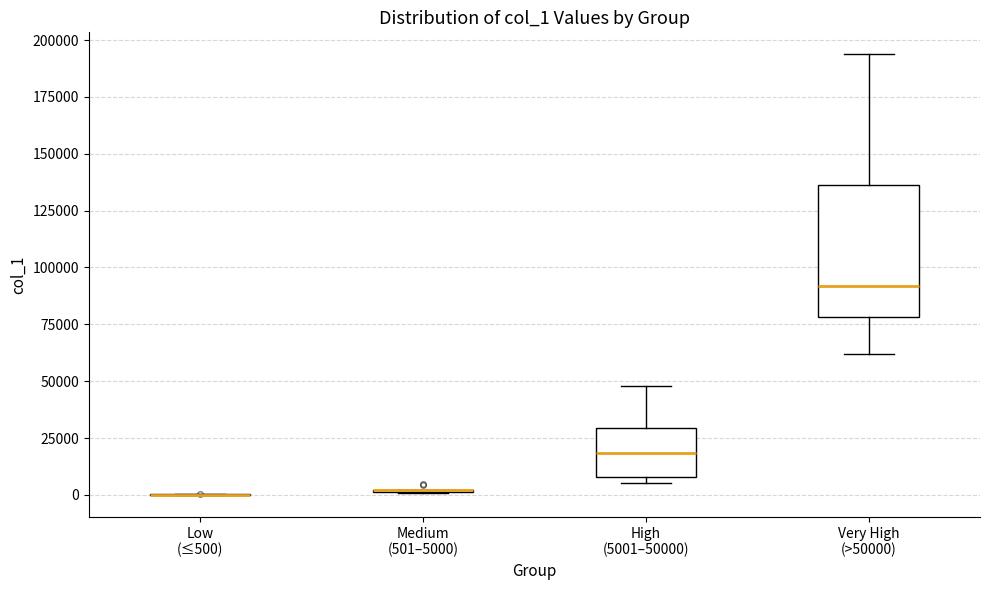

Reading left to right, read every box against the y-axis: the position of its median line, the range the box covers, and the ends of its whiskers. The values are not printed on the chart, so give them approximately, as read against the axis.

Low (≤500): box collapsed to a line at 0, whiskers 0 to 0
Medium (501–5000): box collapsed to a line at 0, whiskers 0 to 0
High (5001–50000): median 20000, box 10000 to 30000, whiskers 5000 to 50000
Very High (>50000): median 90000, box 80000 to 135000, whiskers 60000 to 195000